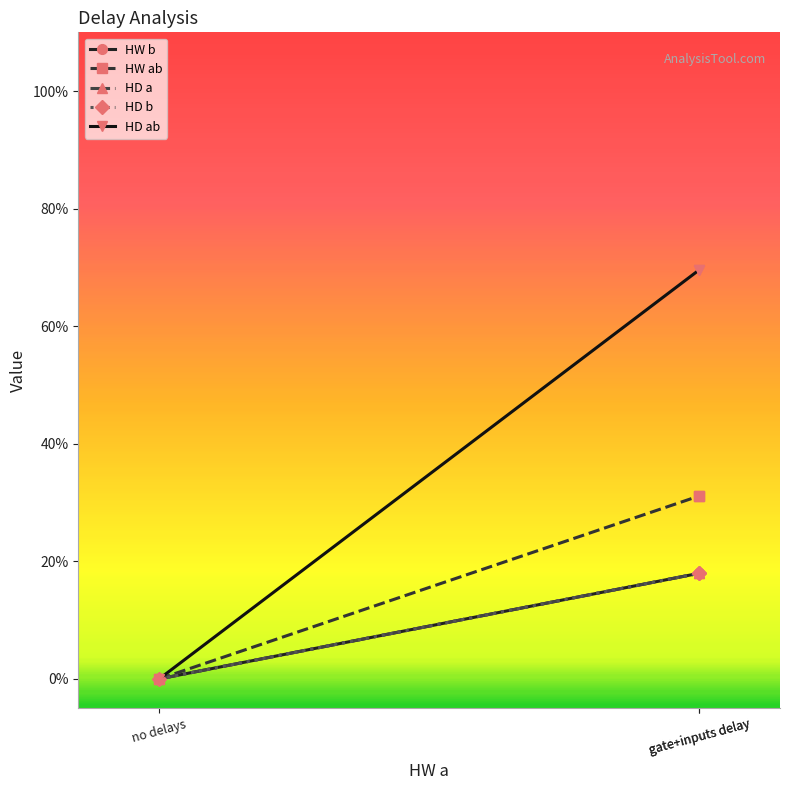

What is the total value across all series at gate+inputs delay?

1.5